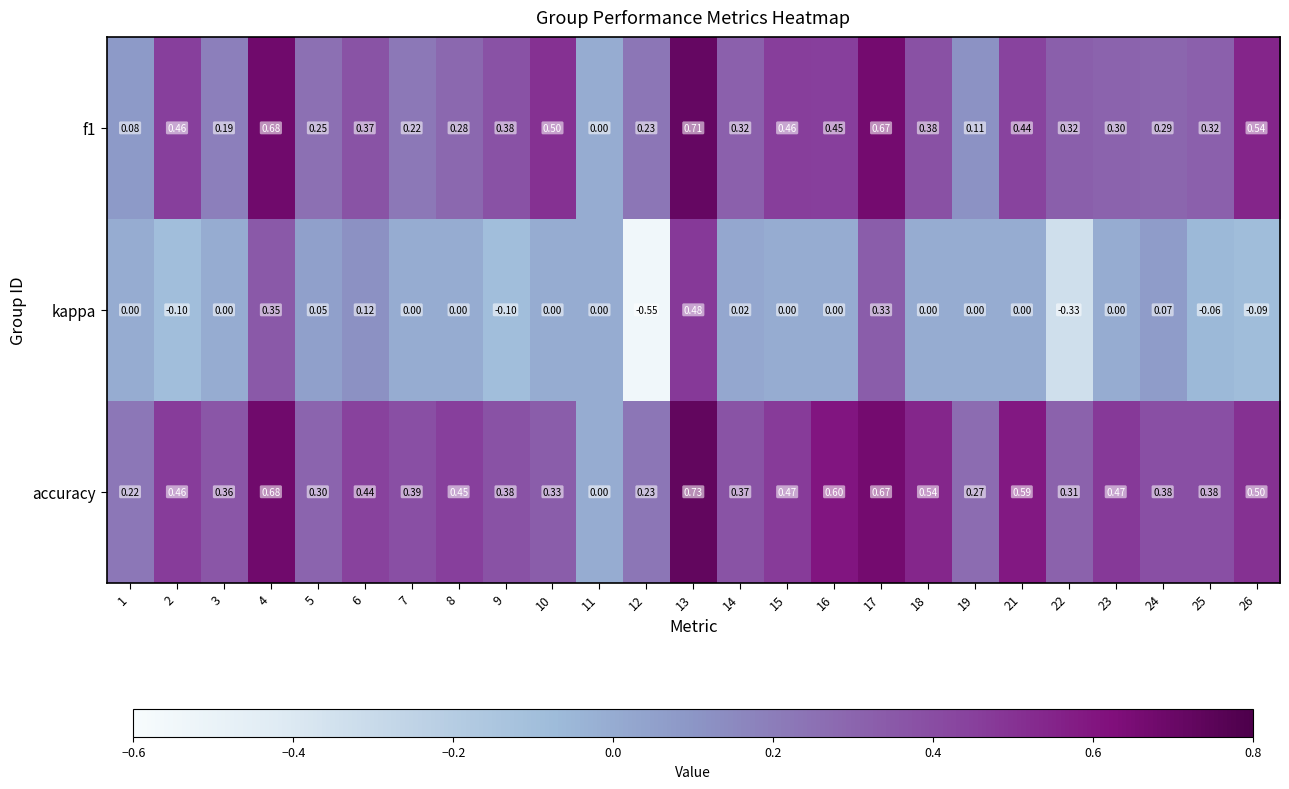

Which series has the largest total across all categories?

accuracy